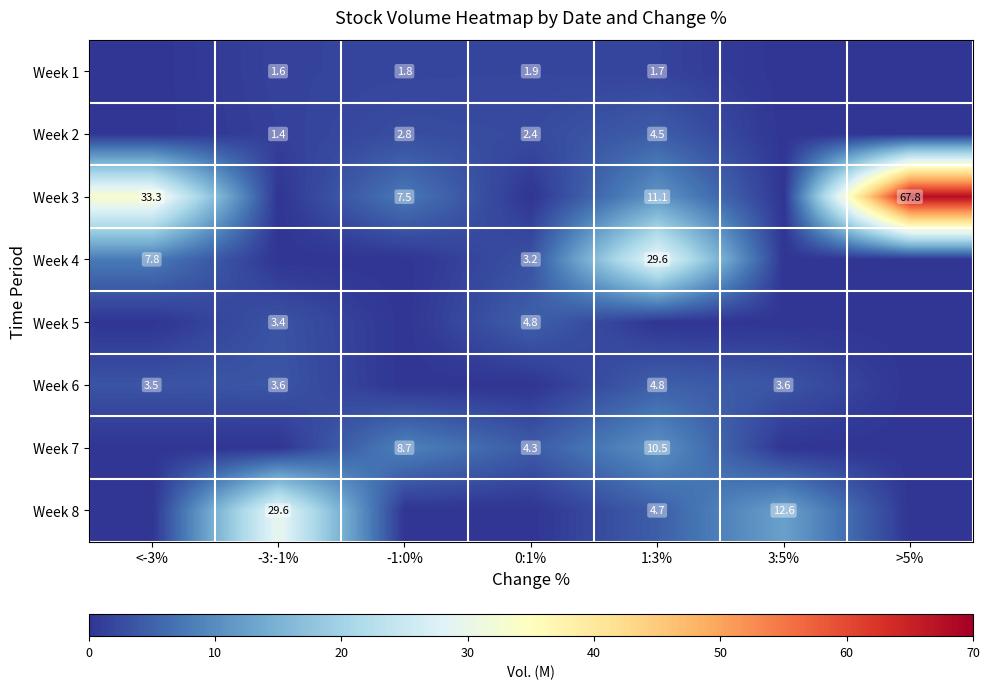

True or false: Week 6 has a value of 1.7 at -3:-1%.

False